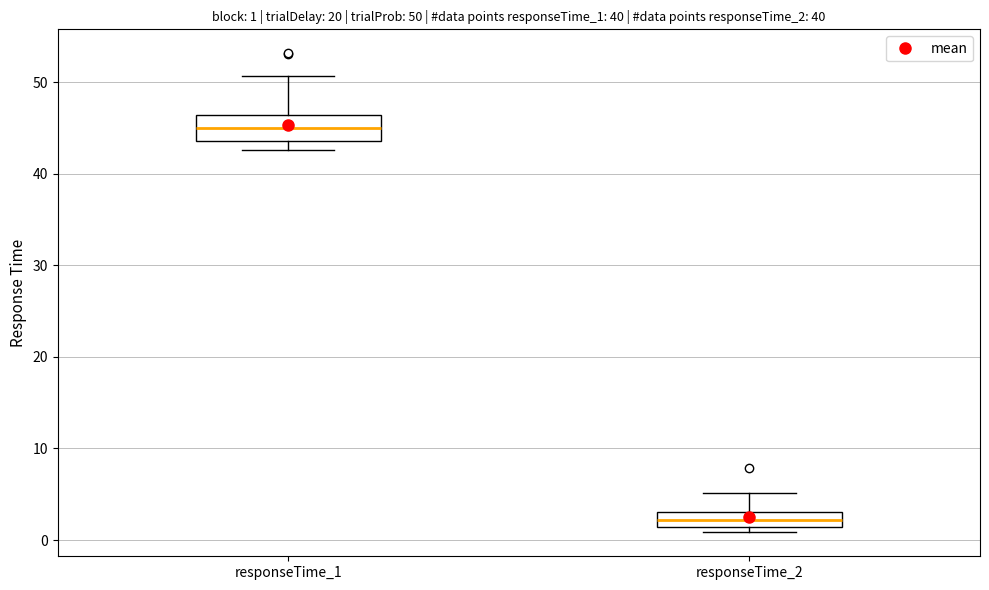

Which box has the highest median line?

responseTime_1